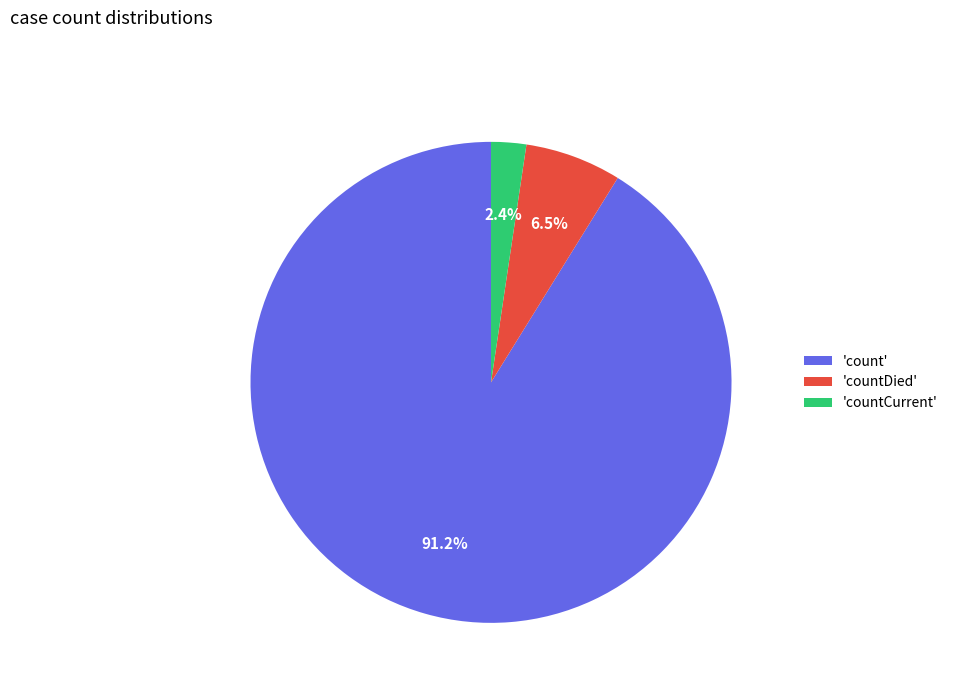

Does 'countDied' account for over 50% of the chart?

No